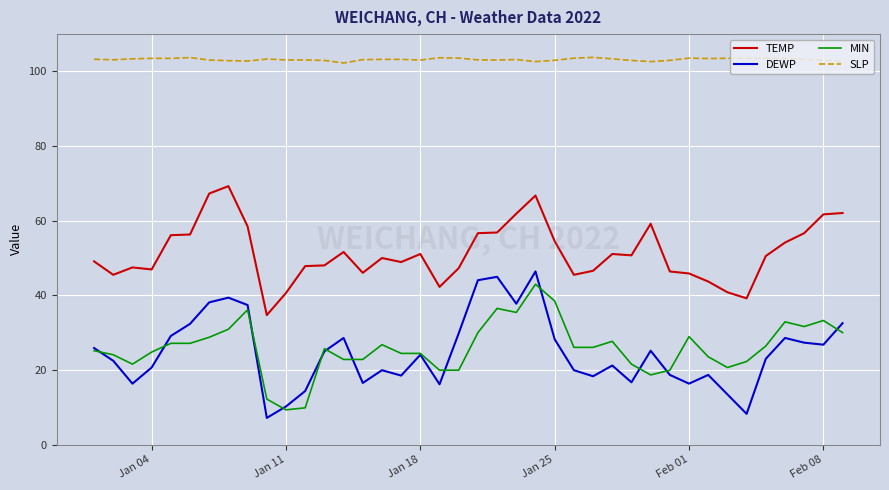

Which series has the largest range (max minus min)?

DEWP